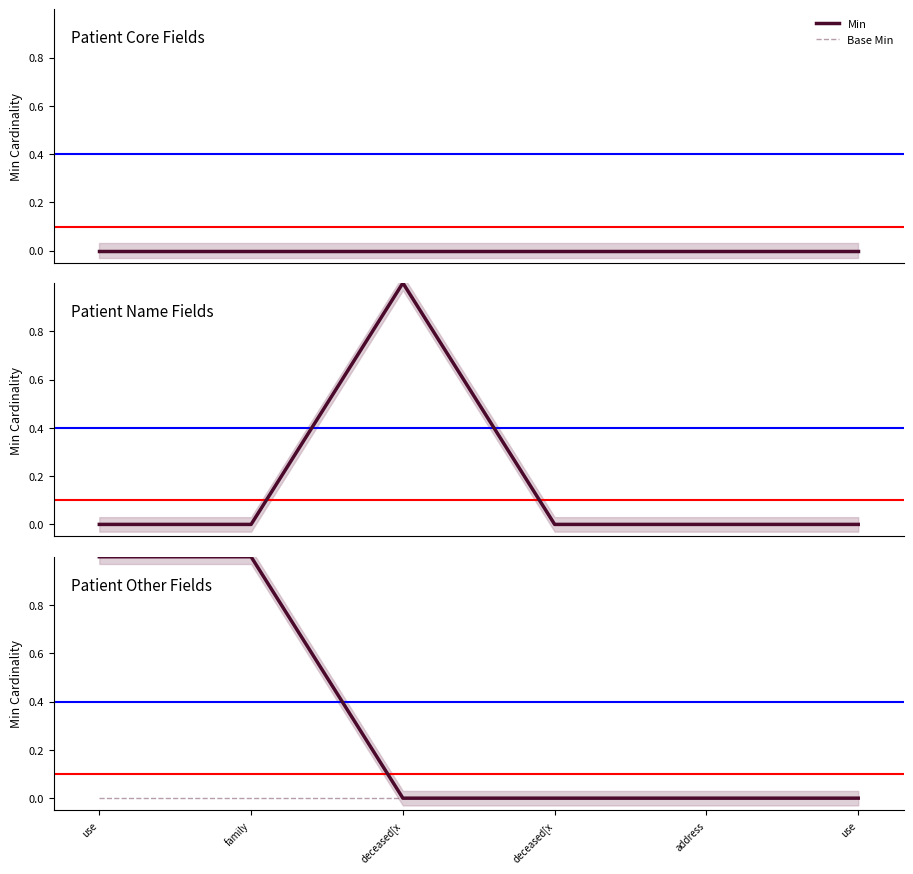

At which category is the sum across all series the highest?

use